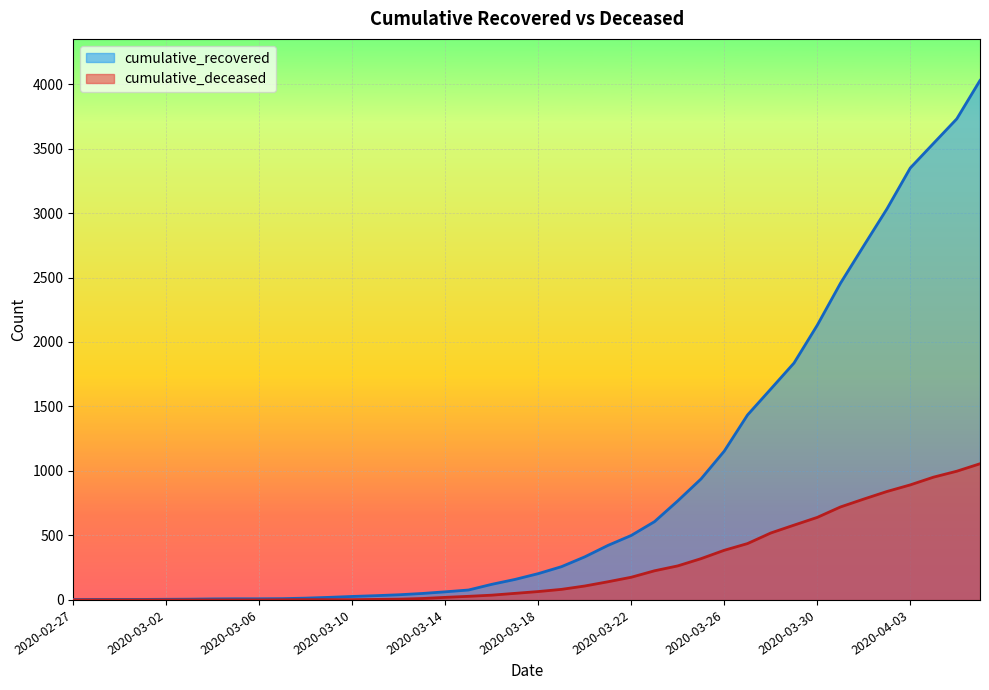

What is the highest value of the cumulative_deceased series?

1056